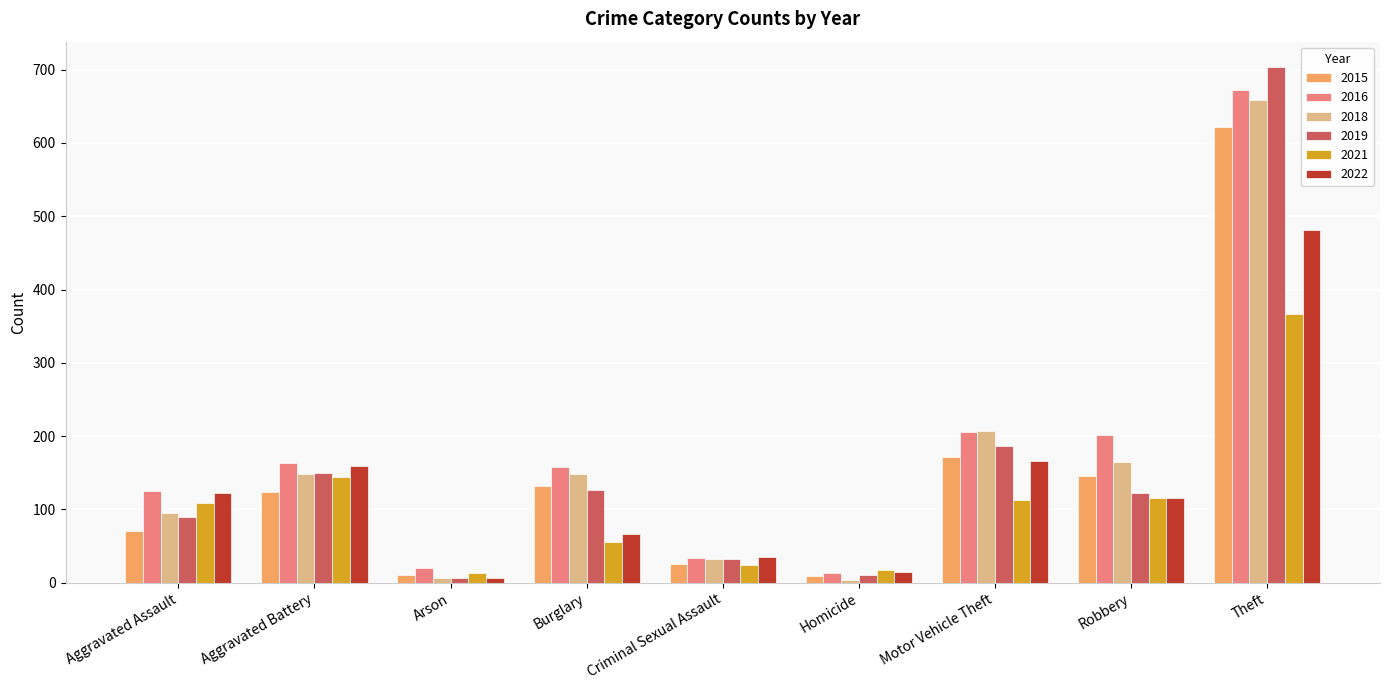

What is the value of the 2016 bar at the 8th from the left?

201